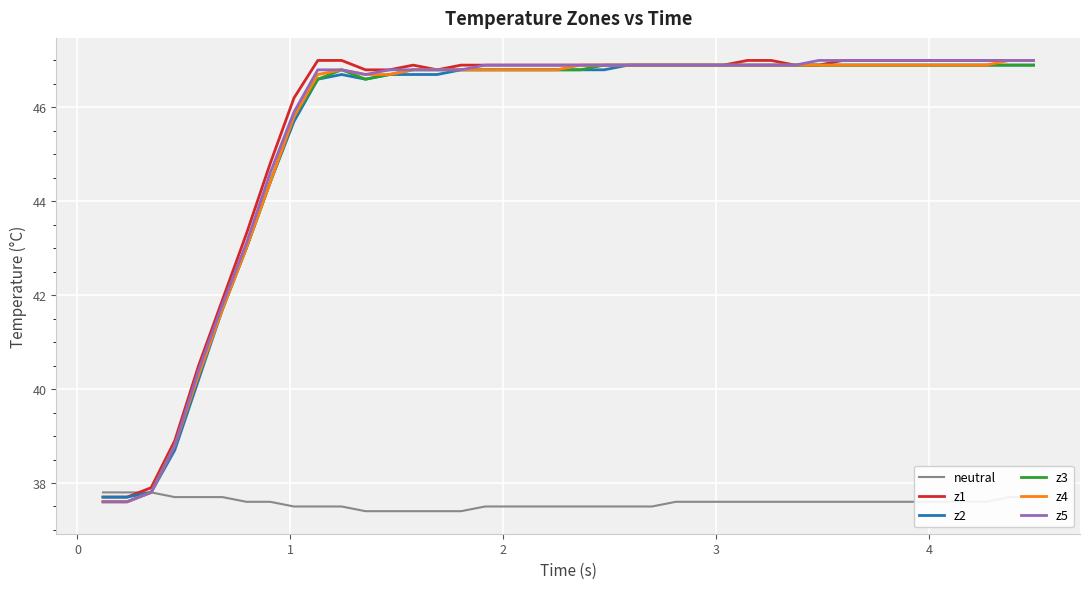

What is the greatest value displayed?

47.0